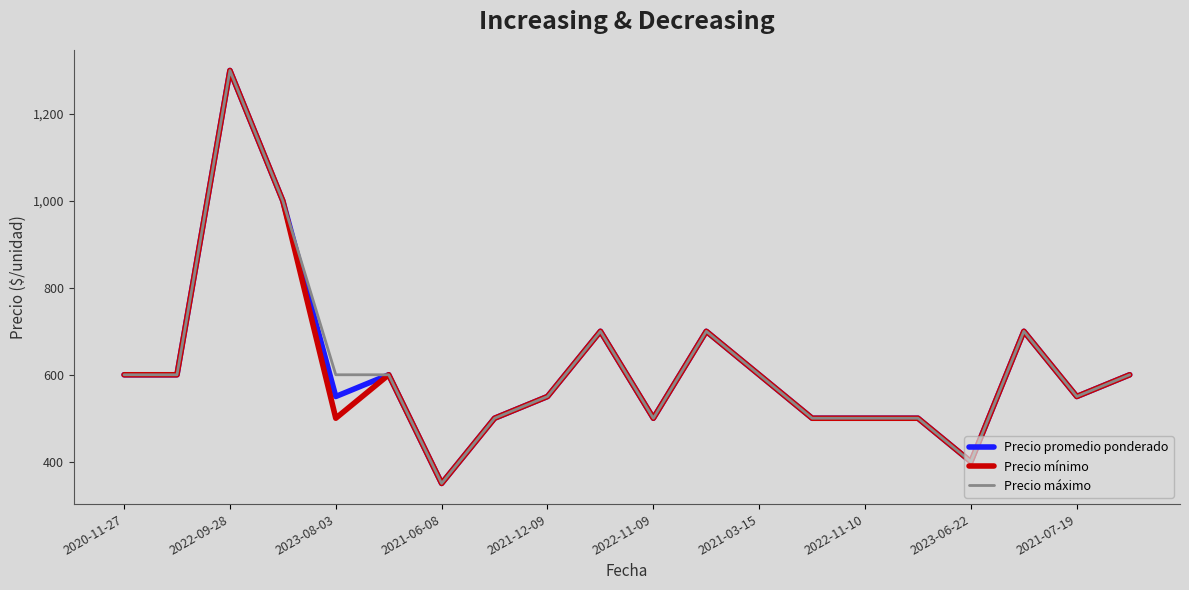

What is the lowest value of the Precio promedio ponderado series?

350